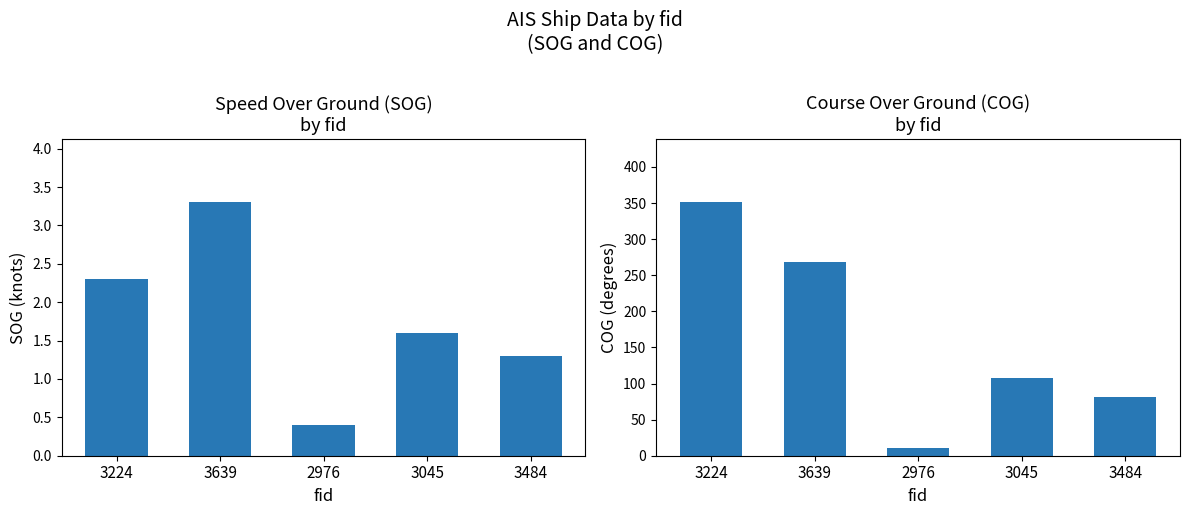

The SOG series shows 1.3 at 3484. True or false?

True